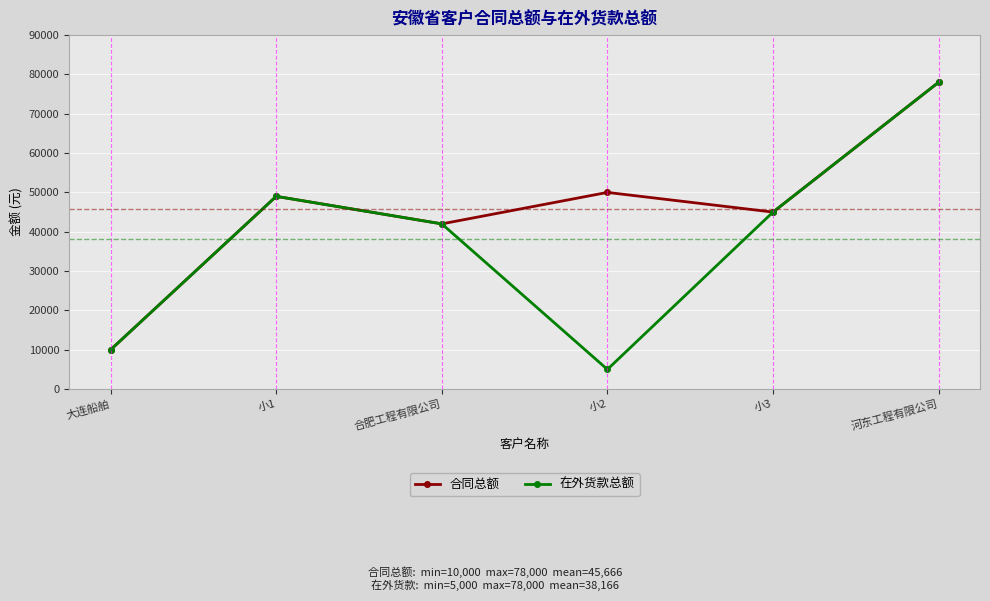

How many series are shown in this chart?

2